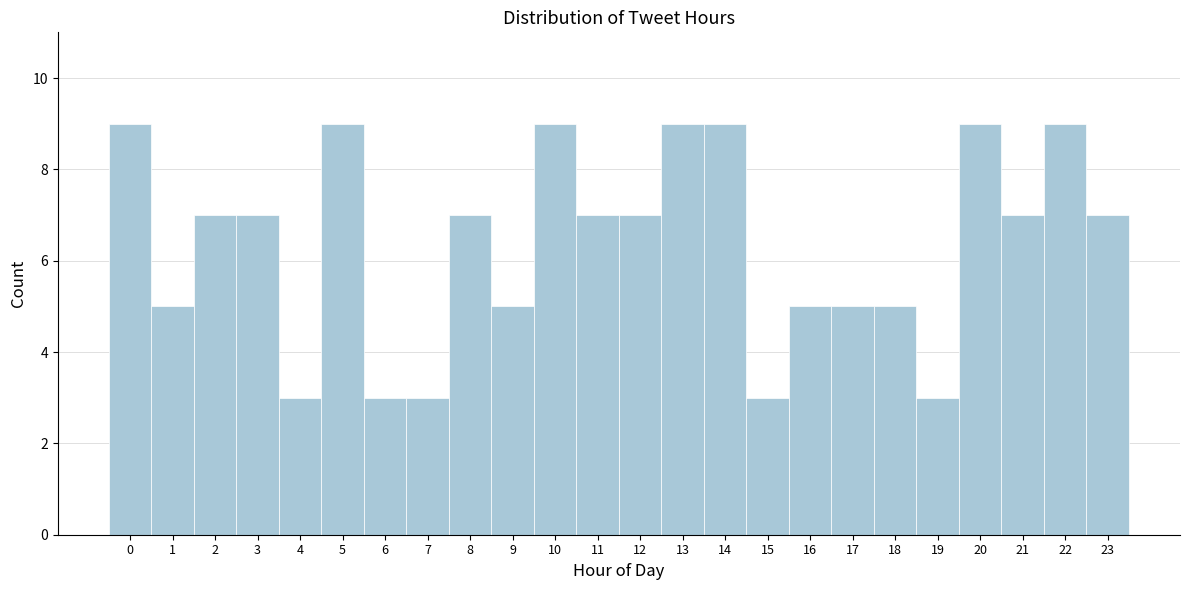

Reading left to right, list every bar in this chart as the range it spans on the x-axis followed by its height. The values are not printed on the chart, so give them approximately, as read against the axis.

-0.5 to 0.5: 9
0.5 to 1.5: 5
1.5 to 2.5: 7
2.5 to 3.5: 7
3.5 to 4.5: 3
4.5 to 5.5: 9
5.5 to 6.5: 3
6.5 to 7.5: 3
7.5 to 8.5: 7
8.5 to 9.5: 5
9.5 to 10.5: 9
10.5 to 11.5: 7
11.5 to 12.5: 7
12.5 to 13.5: 9
13.5 to 14.5: 9
14.5 to 15.5: 3
15.5 to 16.5: 5
16.5 to 17.5: 5
17.5 to 18.5: 5
18.5 to 19.5: 3
19.5 to 20.5: 9
20.5 to 21.5: 7
21.5 to 22.5: 9
22.5 to 23.5: 7